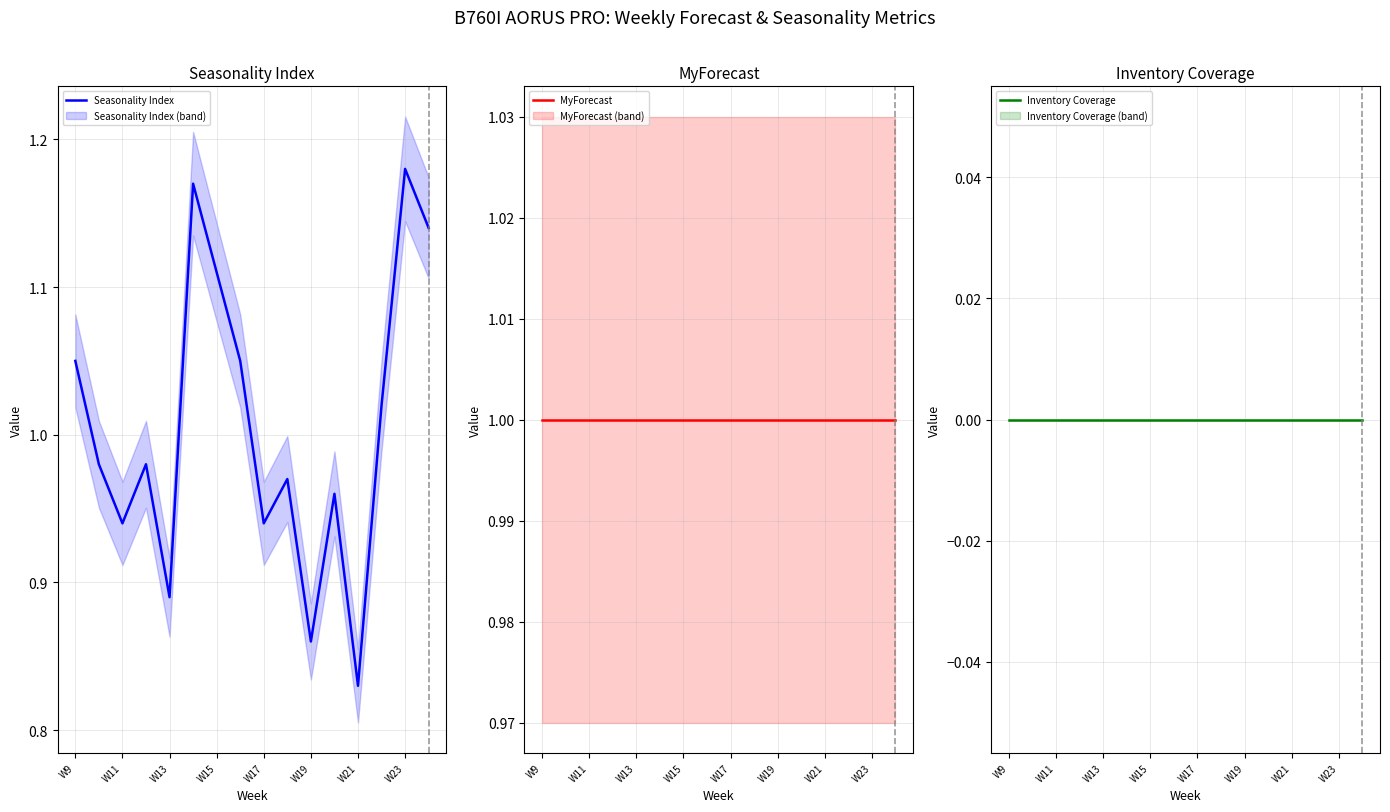

How many lines are shown in the chart?

3